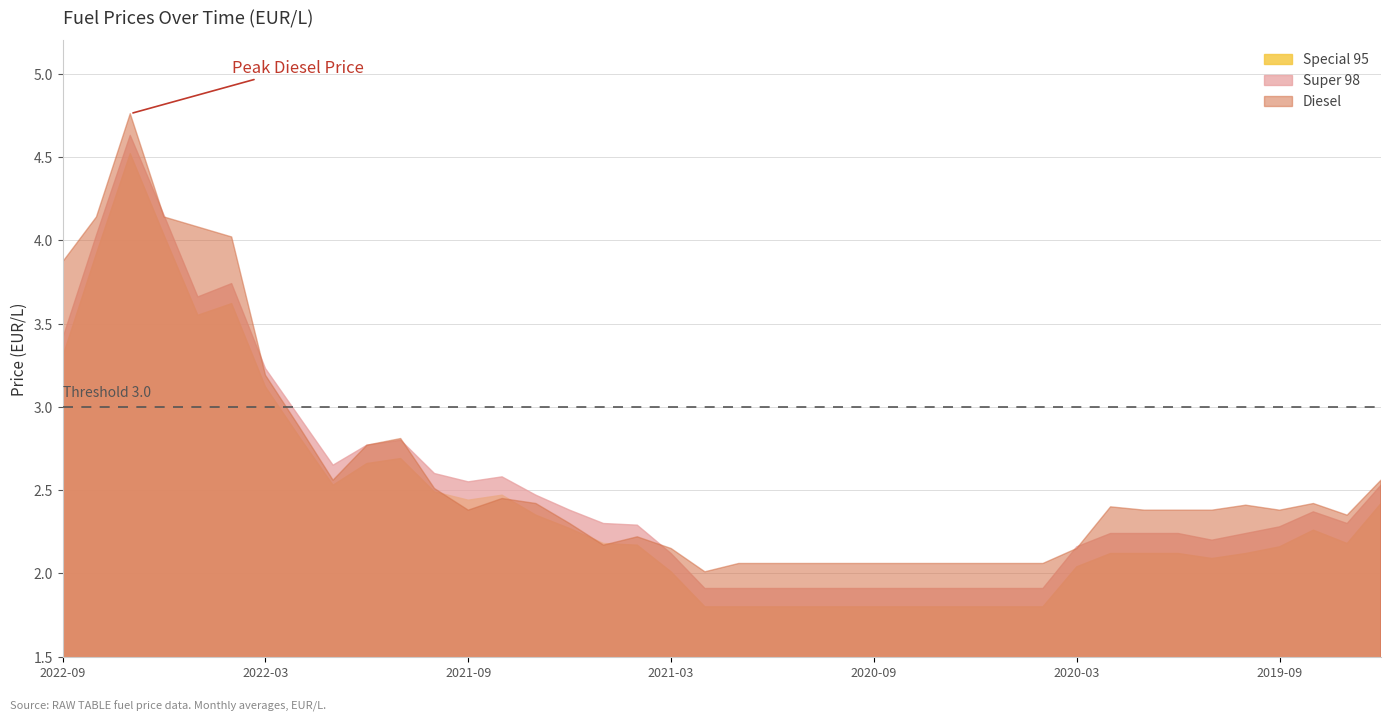

True or false: Special 95 and Super 98 intersect in this chart.

False